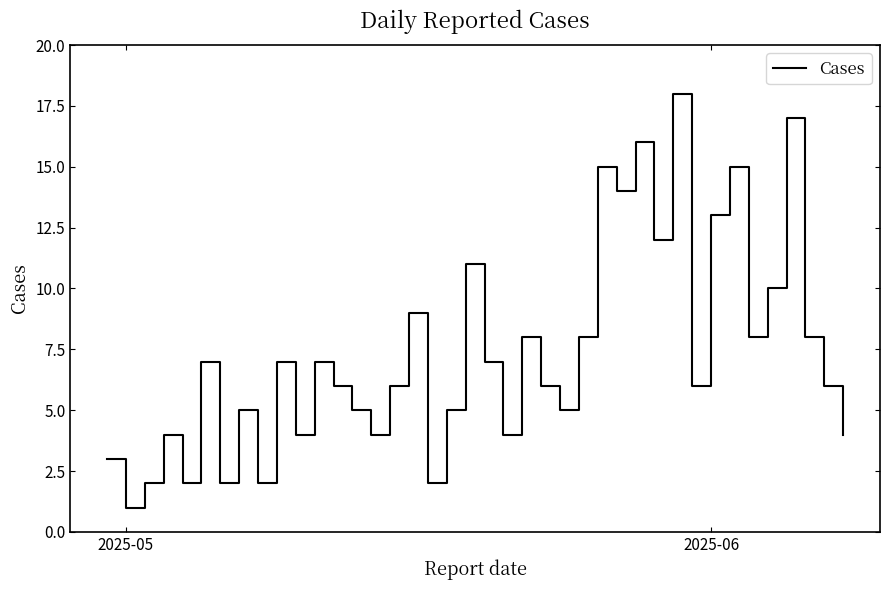

Reading left to right, transcribe all the data shown in this chart.

3	1	2	4	2	7	2	5	2	7	4	7	6	5	4	6	9	2	5	11	7	4	8	6	5	8	15	14	16	12	18	6	13	15	8	10	17	8	6	4